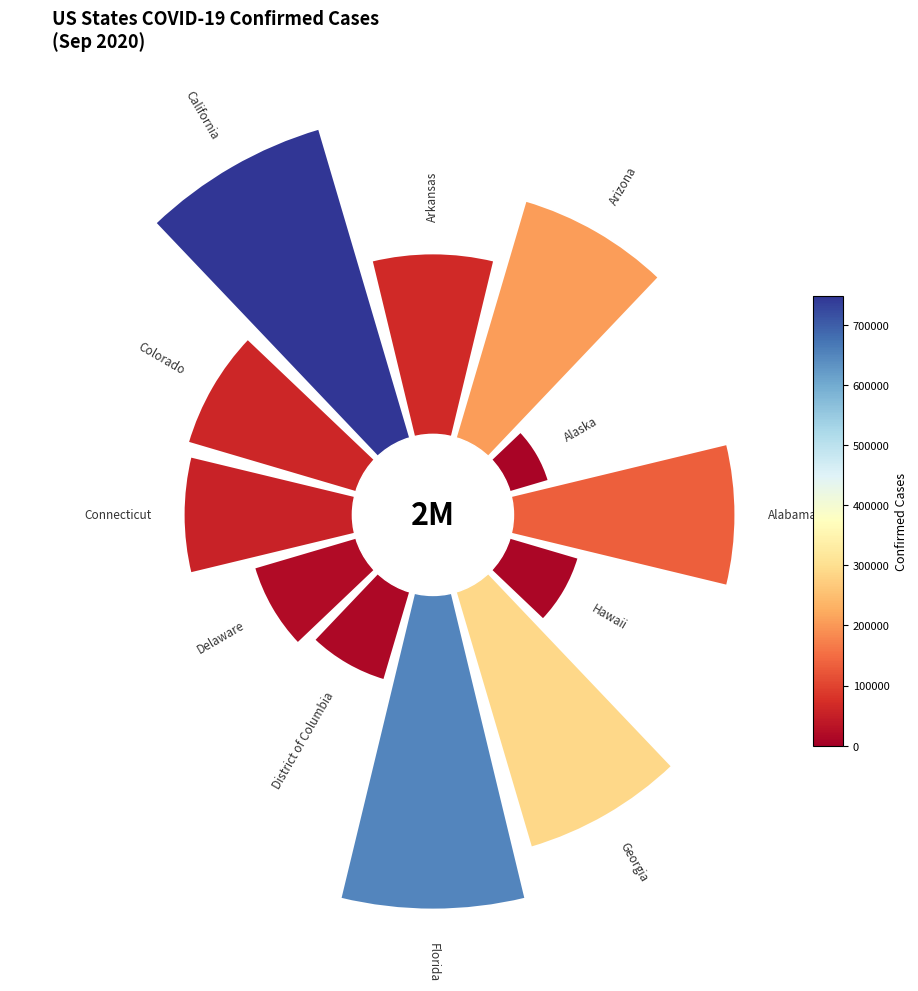

Is it true that 0 is 20% of the pie?

False